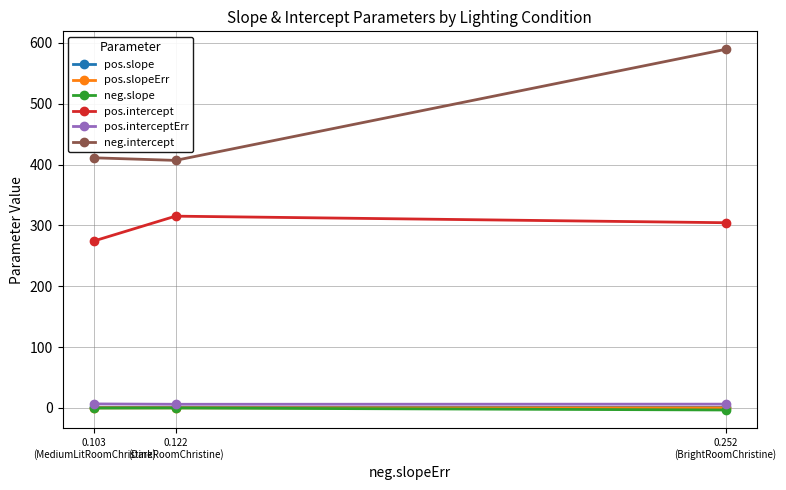

At how many categories does at least one series exceed 489?

1